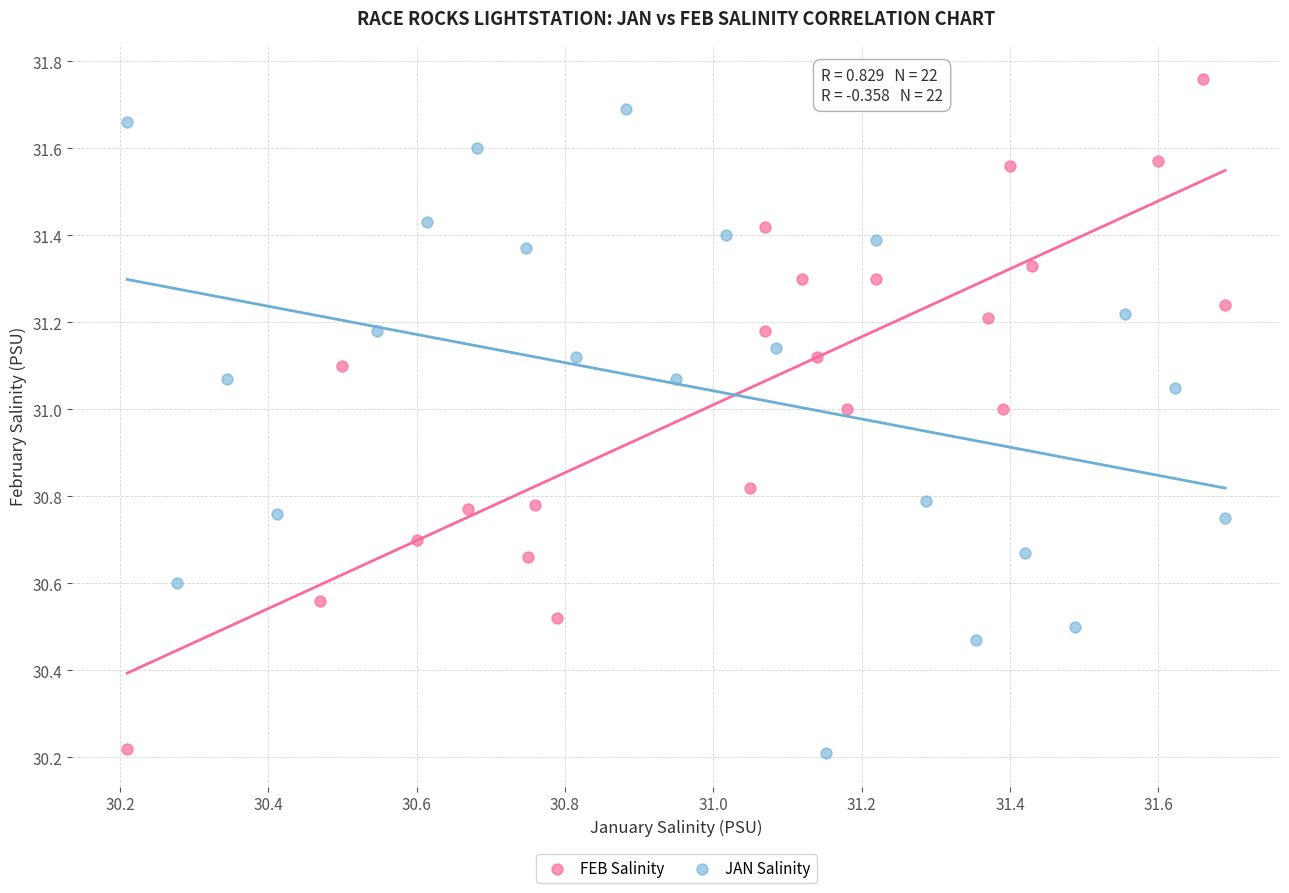

Which series reaches the maximum Y coordinate?

FEB Salinity